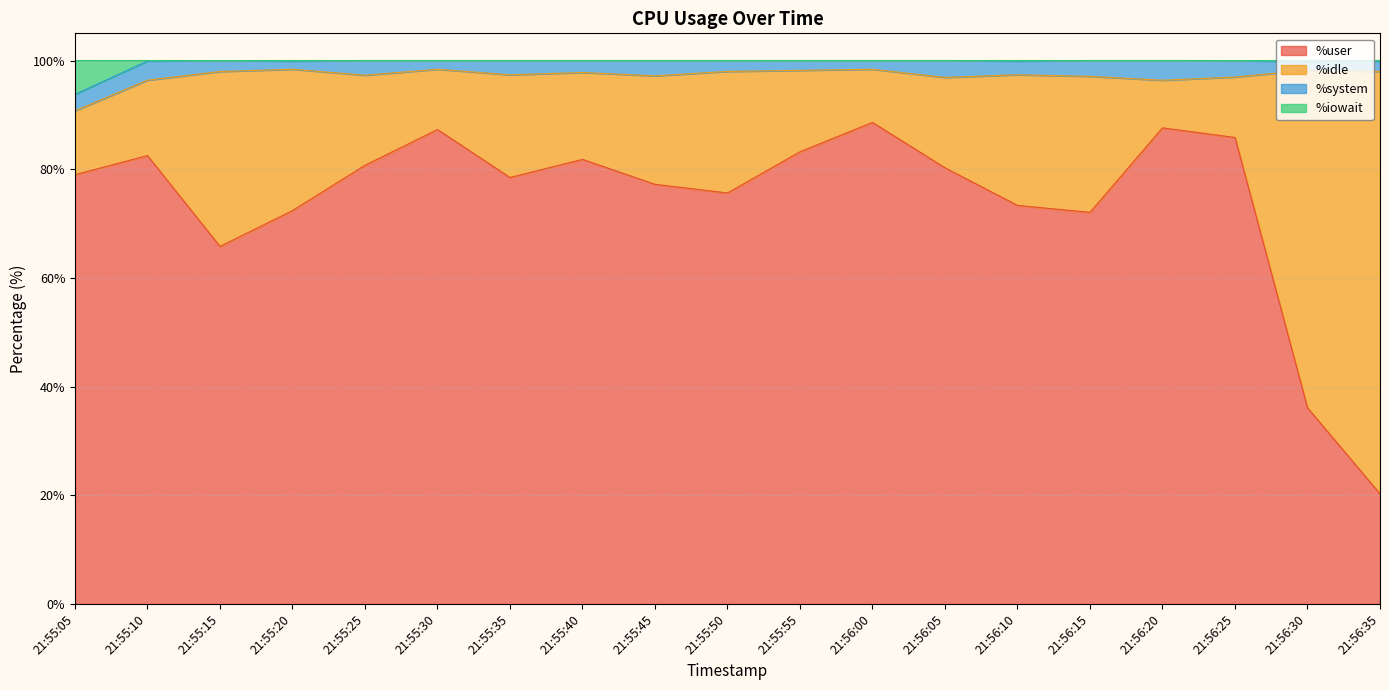

How many data points does each series have?

19